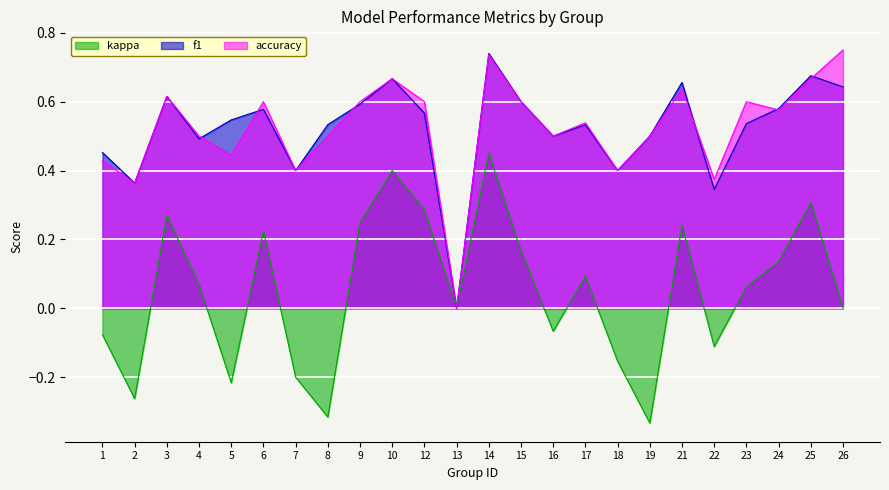

Which series has the largest total across all categories?

accuracy